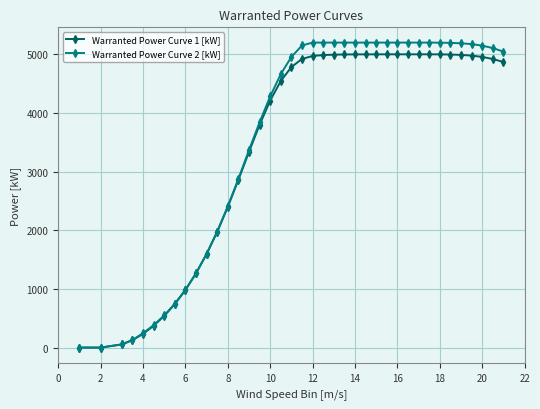

What is the average value of the Warranted Power Curve 1 [kW] series?

3420